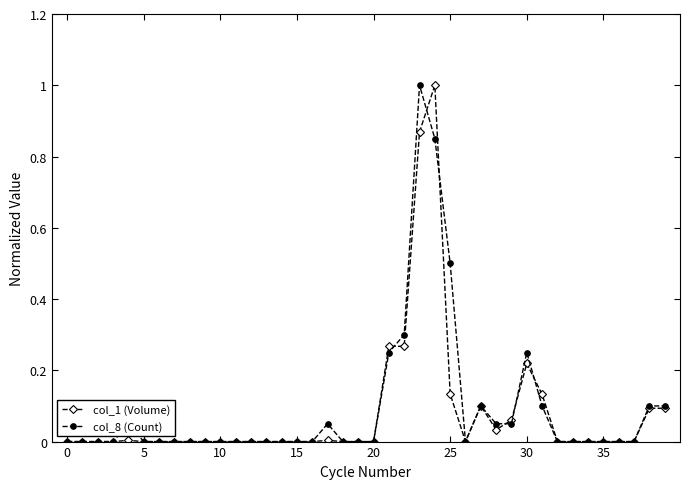

What are all the series names shown in the legend?

col_1 (Volume), col_8 (Count)